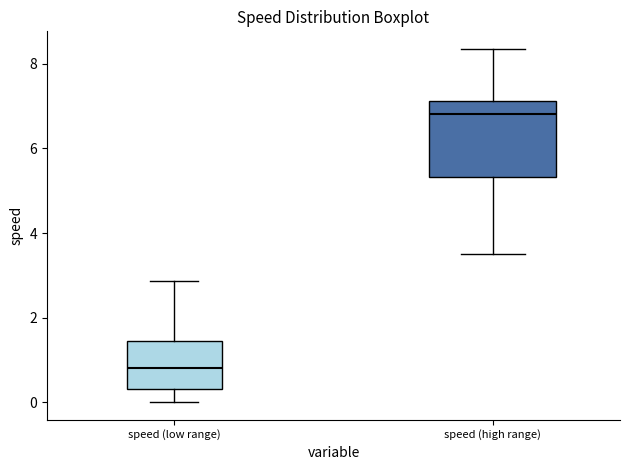

Which box's median line is the lowest?

speed (low range)